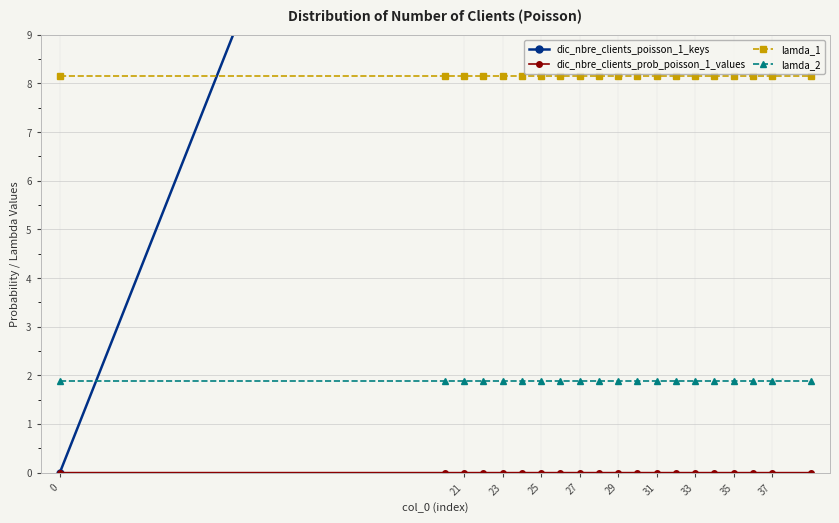

True or false: lamda_2 has a value of 0.9 at 29.

False